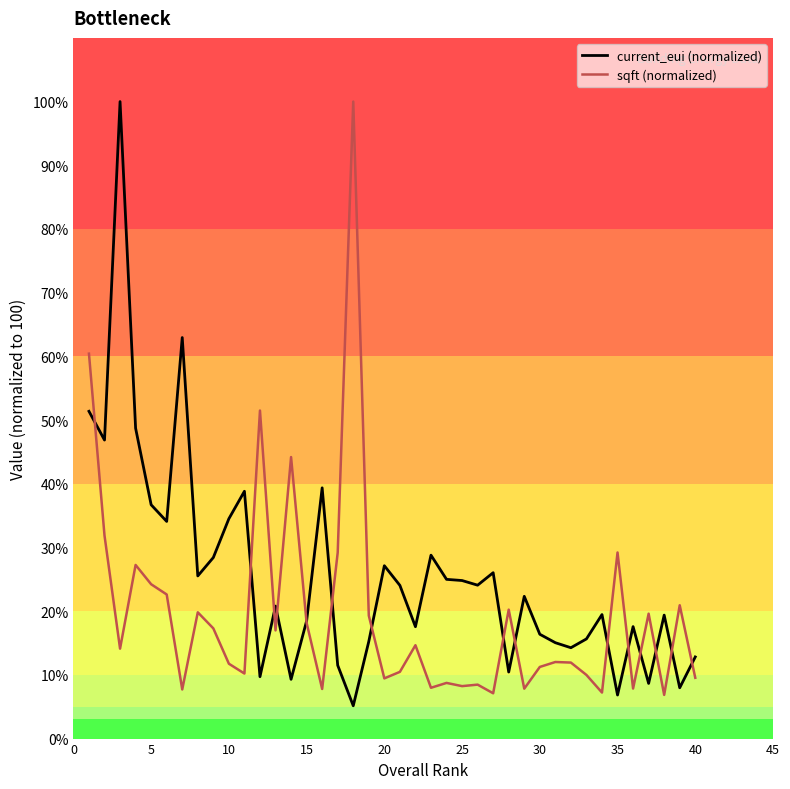

In sqft (normalized), how many points are lower than both neighbors (excluding endpoints)?

13